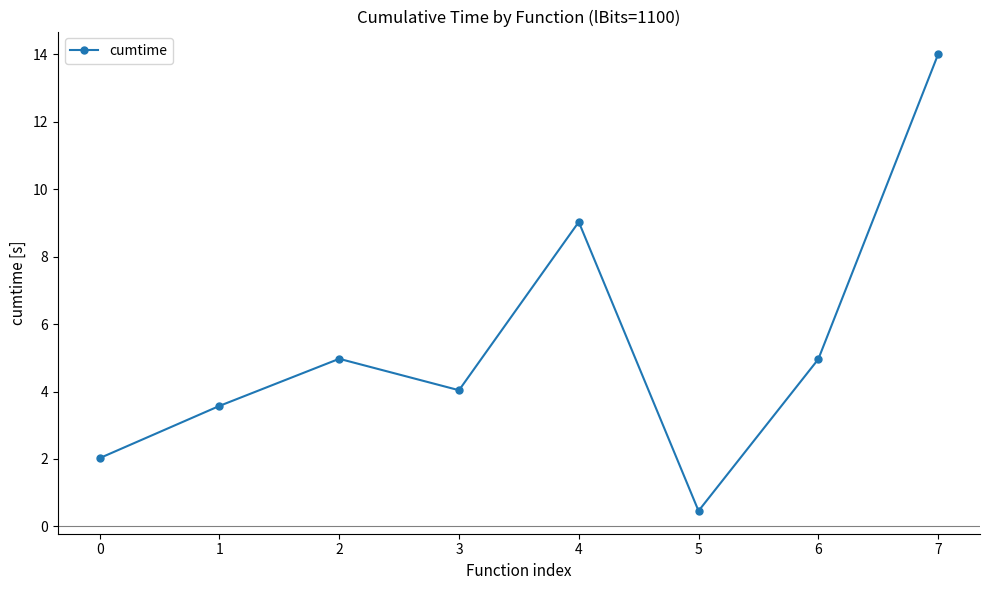

The value at 0 is 2.0. True or false?

True